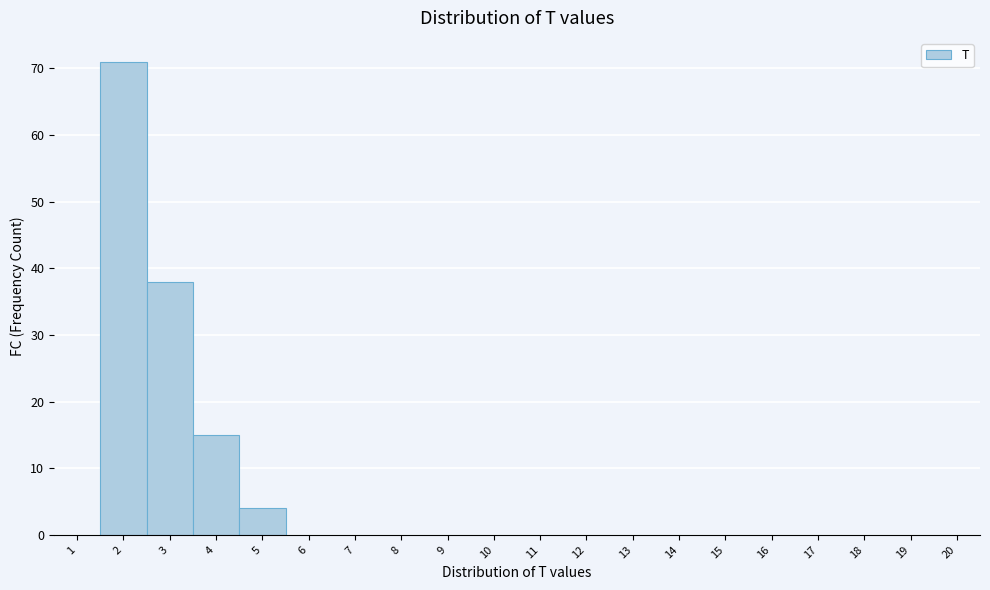

Which range on the x-axis has the tallest bar?

1.5 to 2.5